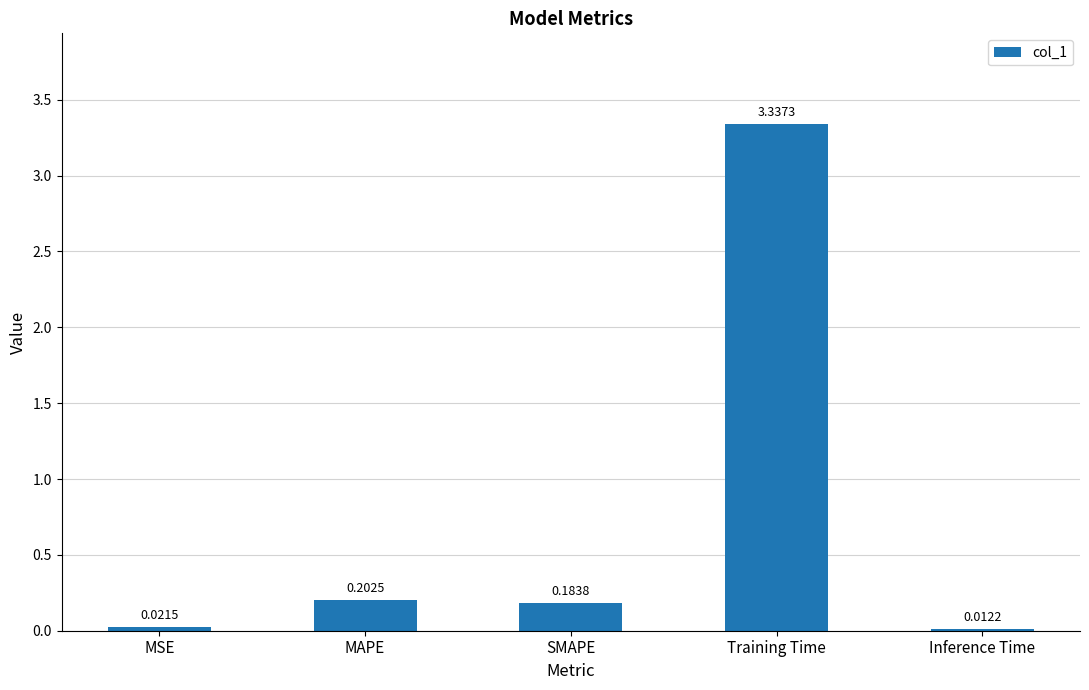

How many bars are there in total?

5